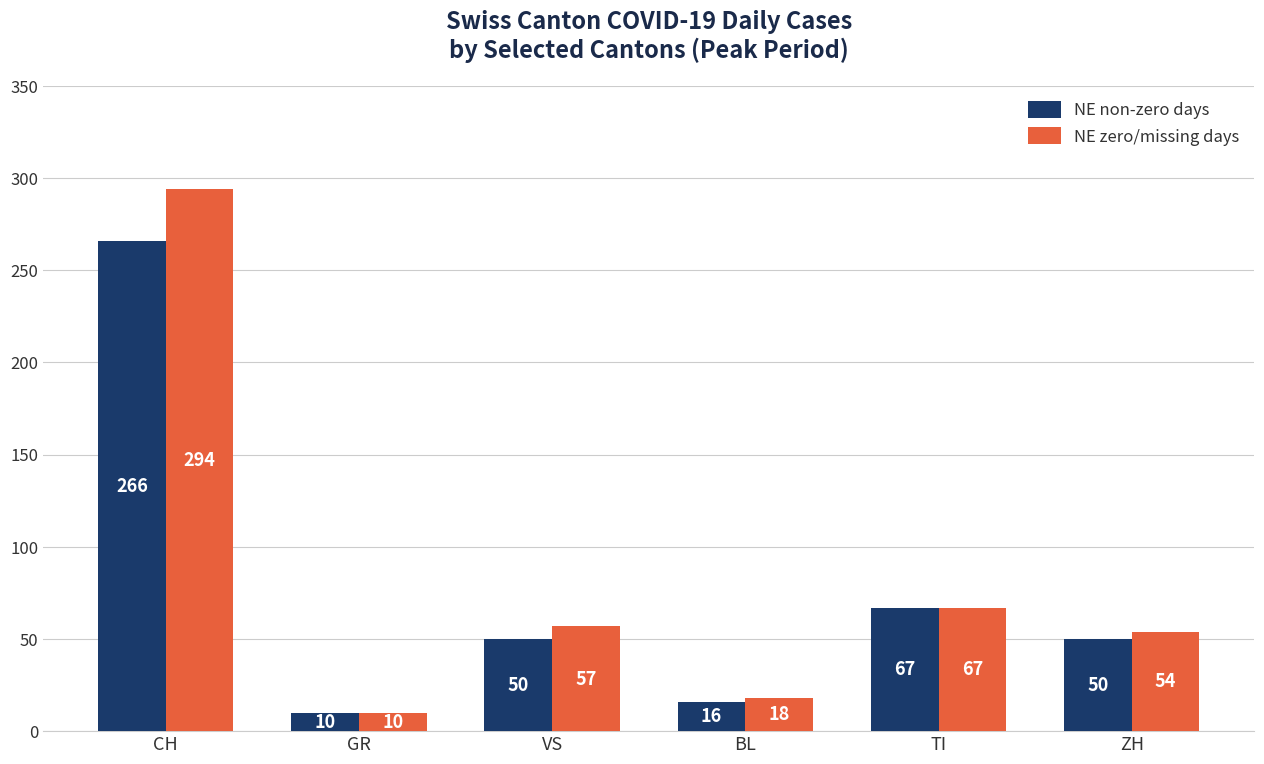

Does the chart contain any negative values?

No